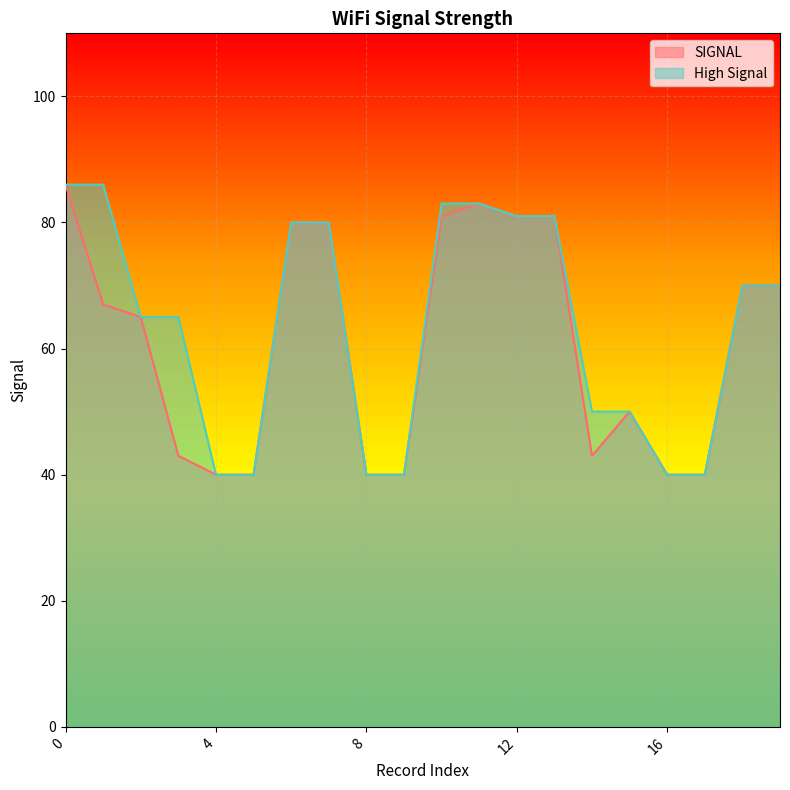

What is the difference between the maximum and second lowest values in the High Signal series?

46